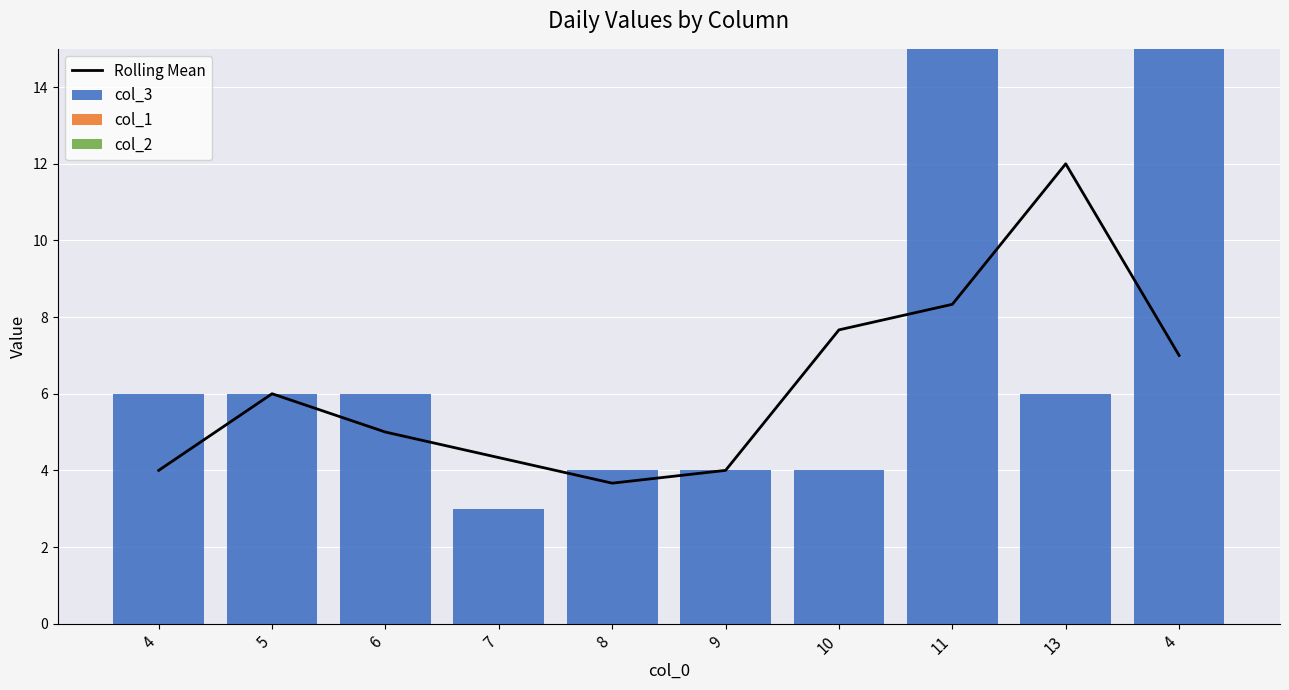

What is the spread (max minus min) of values at 5?

6.0